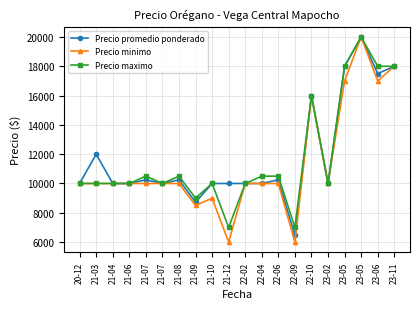

List the labels in order of Precio maximo value, largest first.

23-05, 23-05, 23-06, 23-11, 22-10, 21-07, 21-08, 22-04, 22-06, 20-12, 21-03, 21-04, 21-06, 21-07, 21-10, 22-02, 23-02, 21-09, 21-12, 22-09